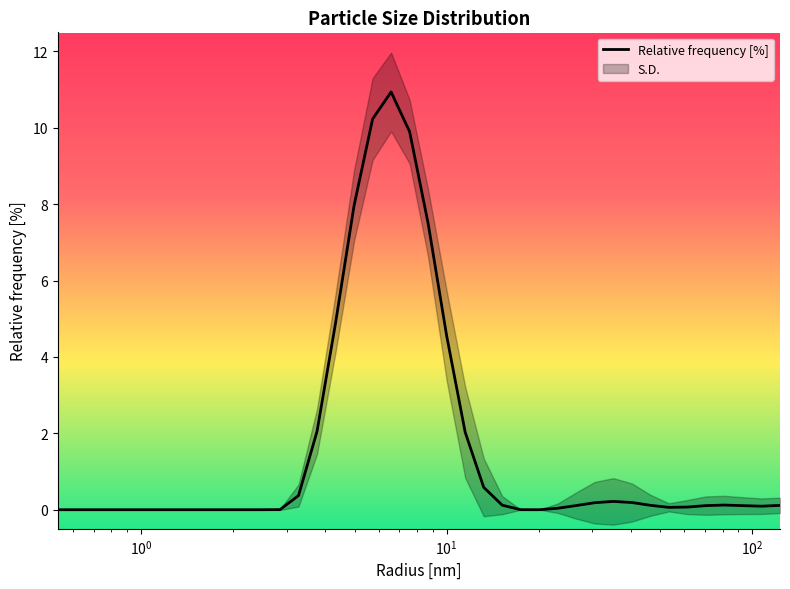

What is the highest value of the Relative frequency [%] series?

10.9